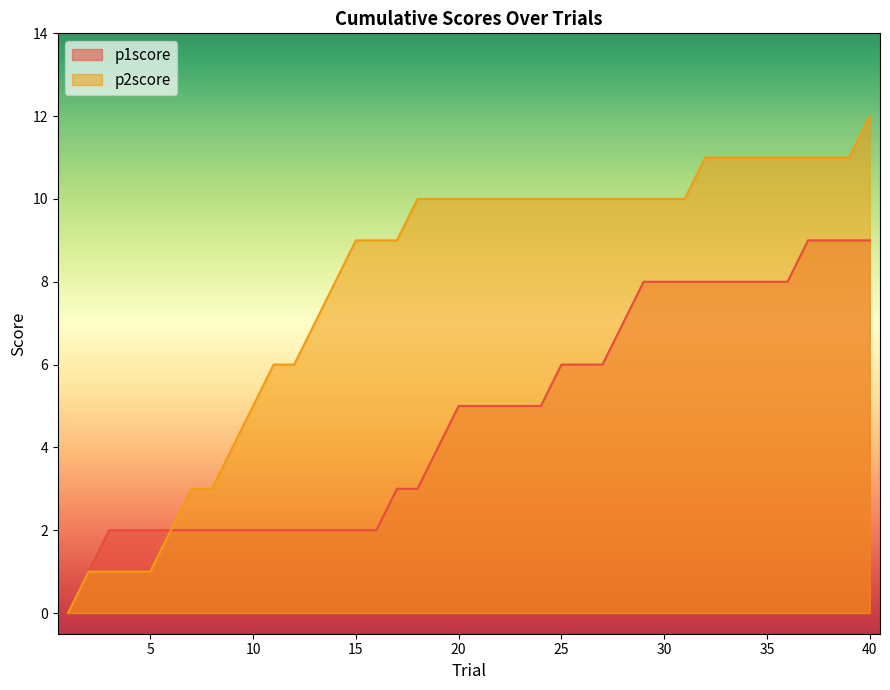

Does the chart display data point markers on the line(s)?

No